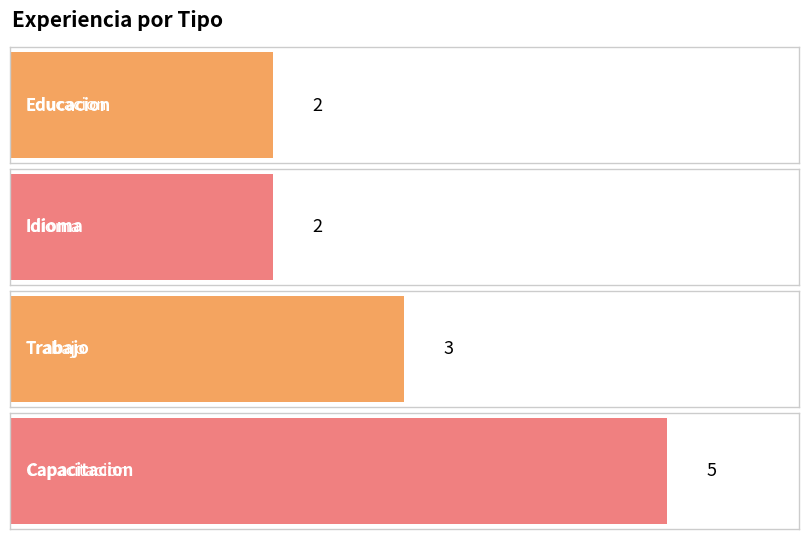

How many distinct data groups are displayed?

1